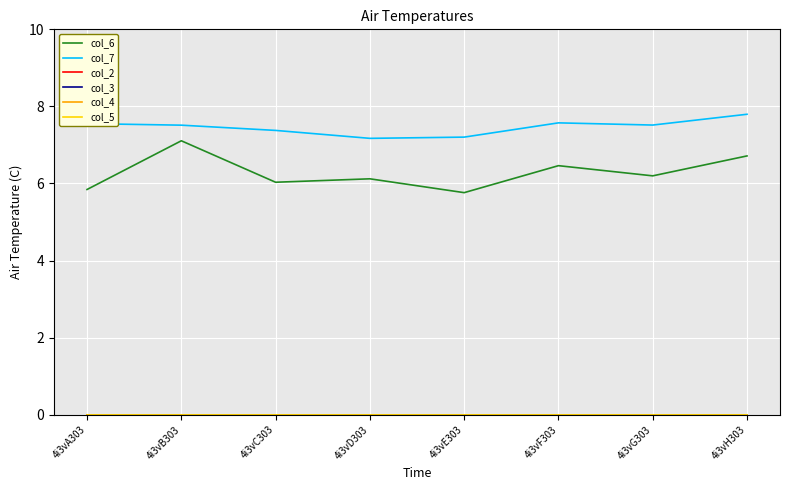

True or false: col_7 and col_3 intersect in this chart.

False